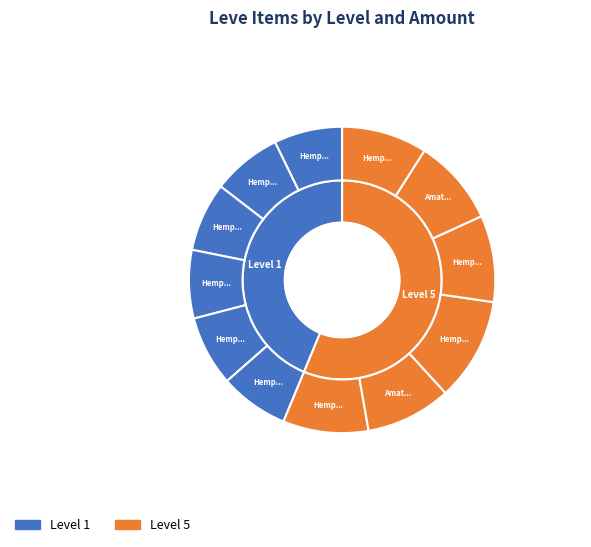

To the nearest percent, what percentage of the pie is Hempen Undershirt?

8%